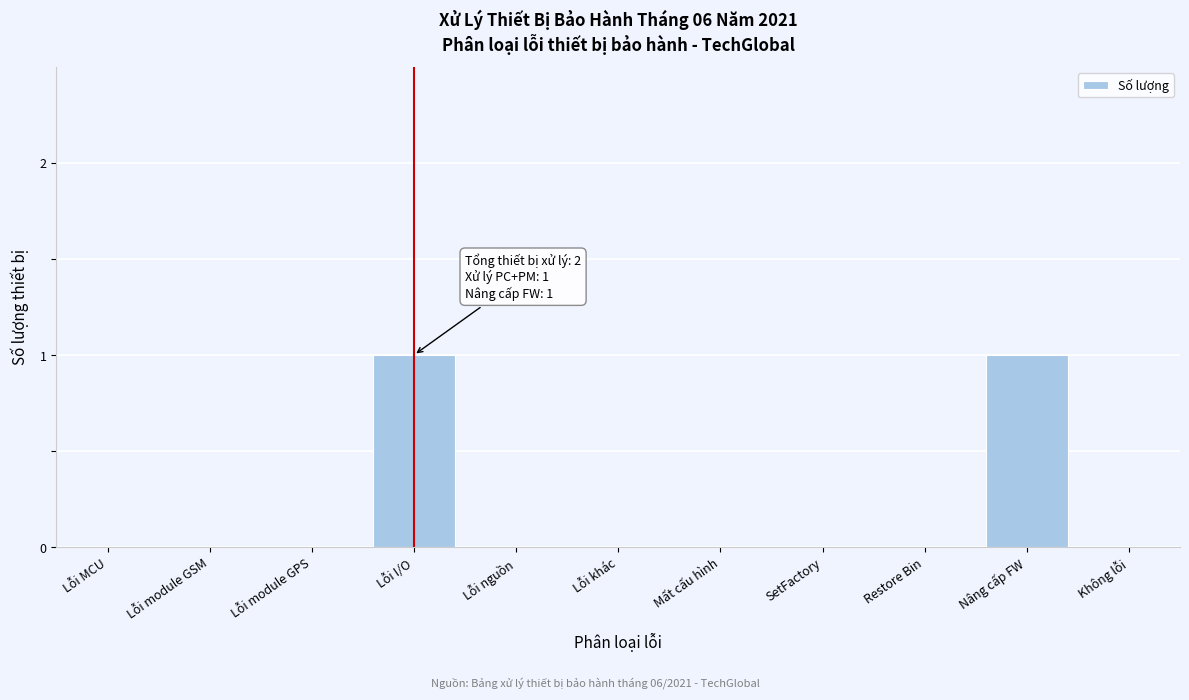

Reading left to right, extract all data points from this chart.

Lỗi MCU=0	Lỗi module GSM=0	Lỗi module GPS=0	Lỗi I/O=1	Lỗi nguồn=0	Lỗi khác=0	Mất cấu hình=0	SetFactory=0	Restore Bin=0	Nâng cấp FW=1	Không lỗi=0